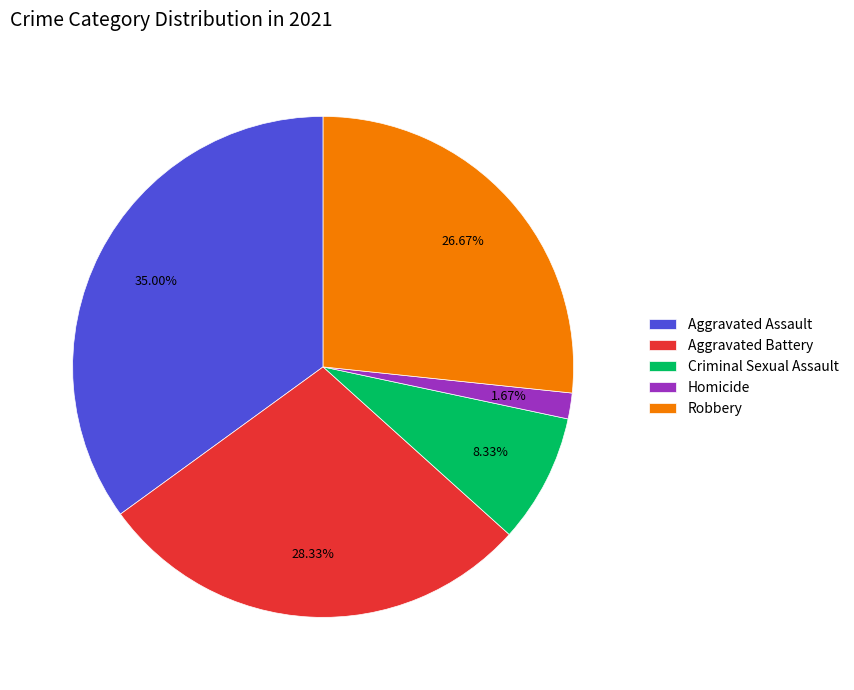

What is the total percentage of Robbery and Aggravated Battery?

55.0%